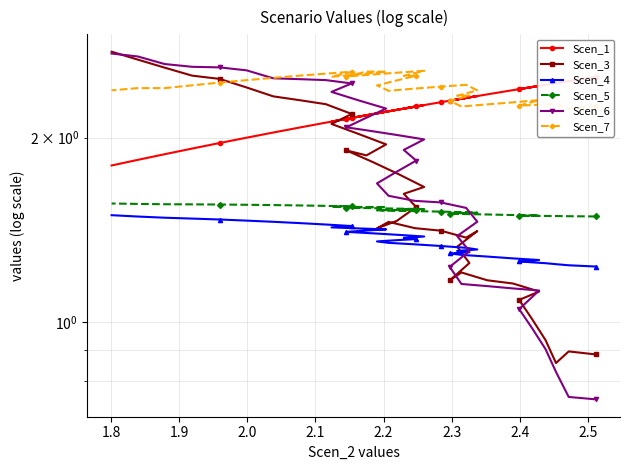

What is the sum of all Scen_4 values?

54.4